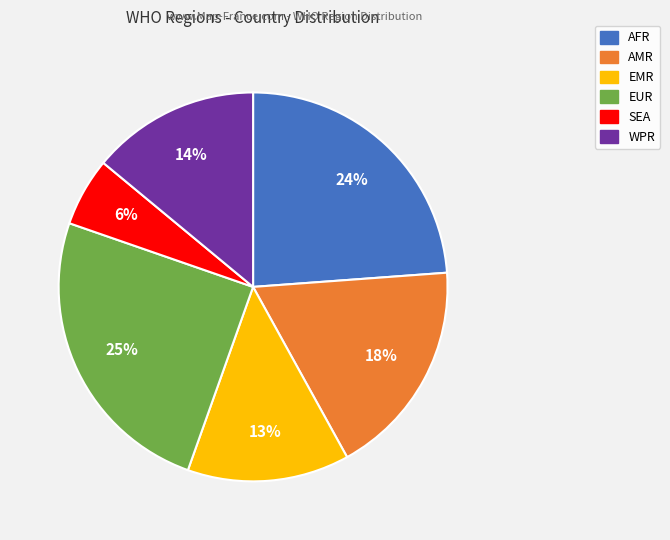

Which slice is the smallest?

SEA